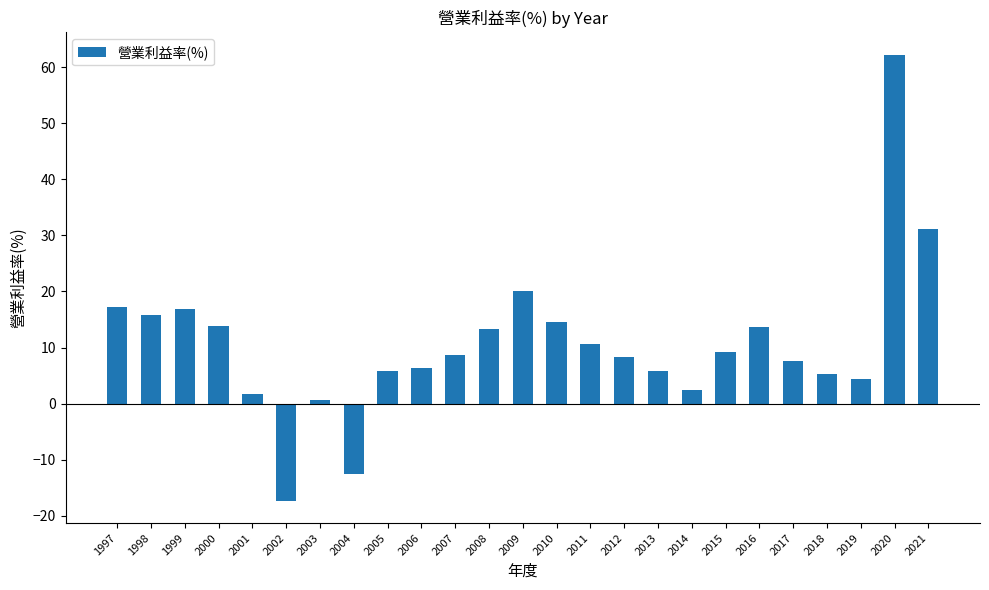

What is the approximate value at 2000?

13.9